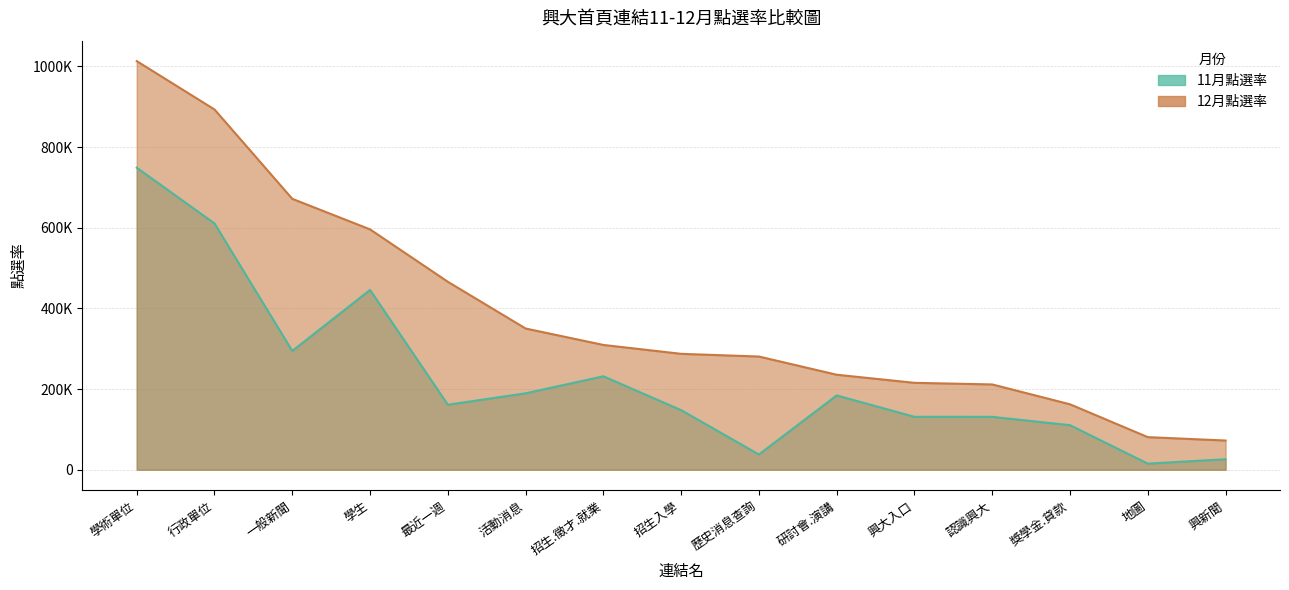

At which label does 12月點選率 reach its peak?

學術單位